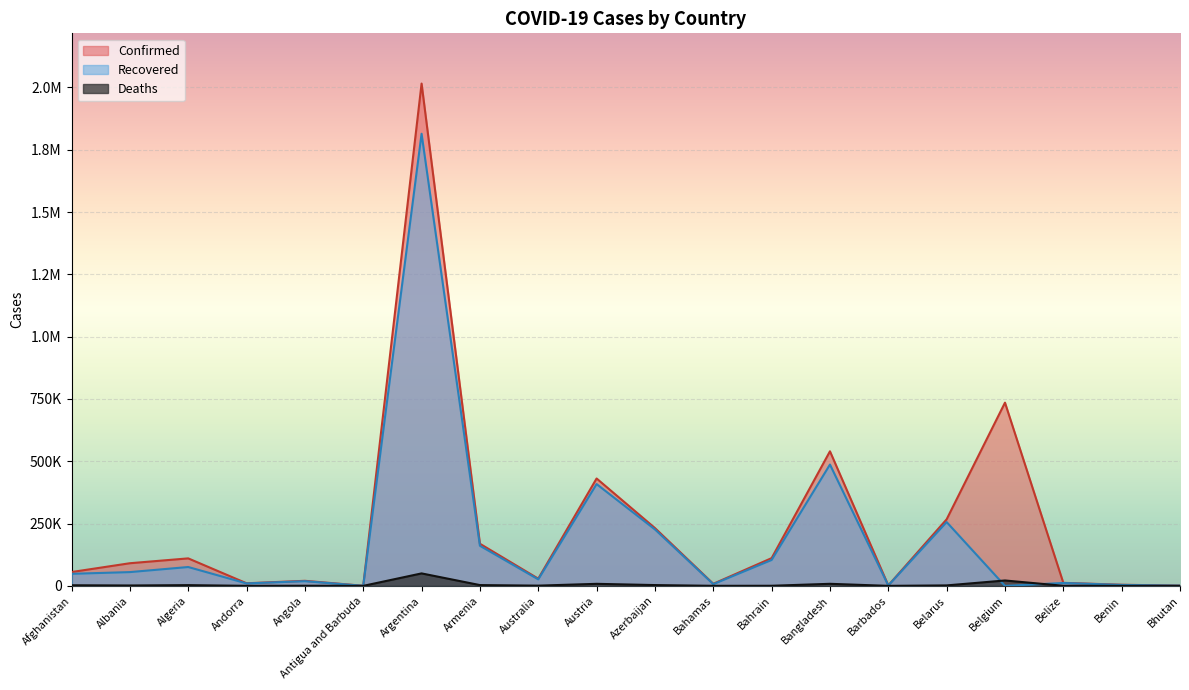

Read the Confirmed value at Argentina, to the nearest 10.

2015500